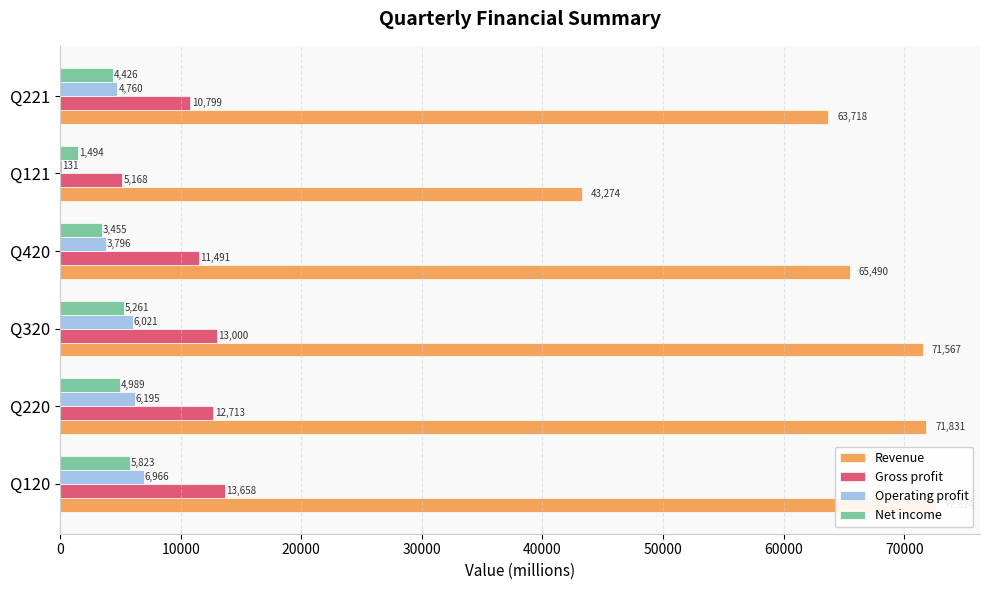

Reading left to right, list all the values displayed in this chart.

Revenue: 72623.9	71831.3	71567.3	65489.8	43273.7	63718.2
Gross profit: 13658.3	12712.7	13000.3	11491.2	5167.8	10799.1
Operating profit: 6966.0	6194.7	6020.6	3795.7	130.9	4759.9
Net income: 5823.3	4988.9	5260.6	3455.1	1494.0	4425.6